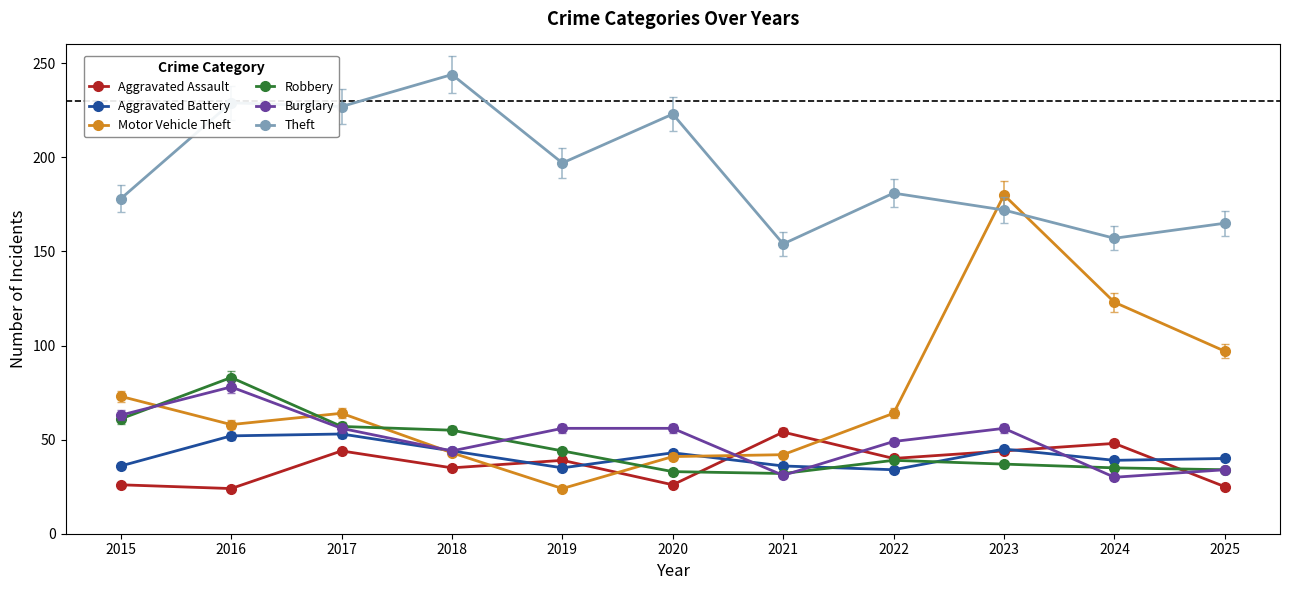

How many data points in Burglary are less than 56?

5